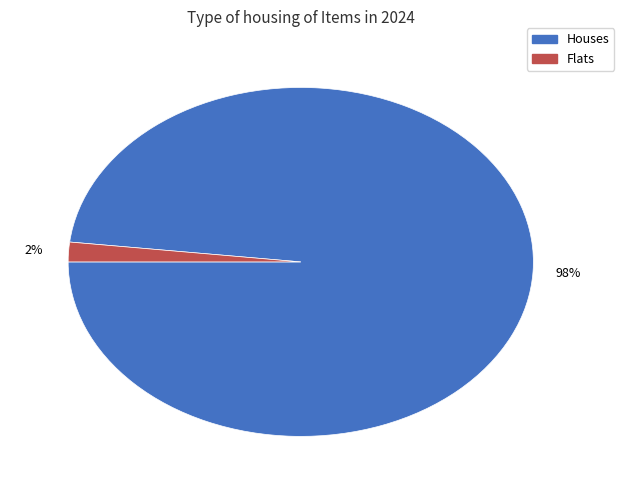

To the nearest percent, what is the difference between the largest and smallest slice percentages?

96%